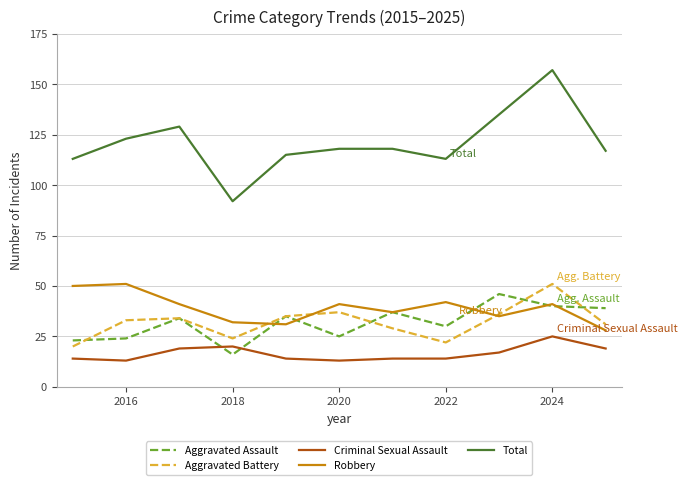

After their last crossing, which series has the higher values: Aggravated Assault or Criminal Sexual Assault?

Aggravated Assault